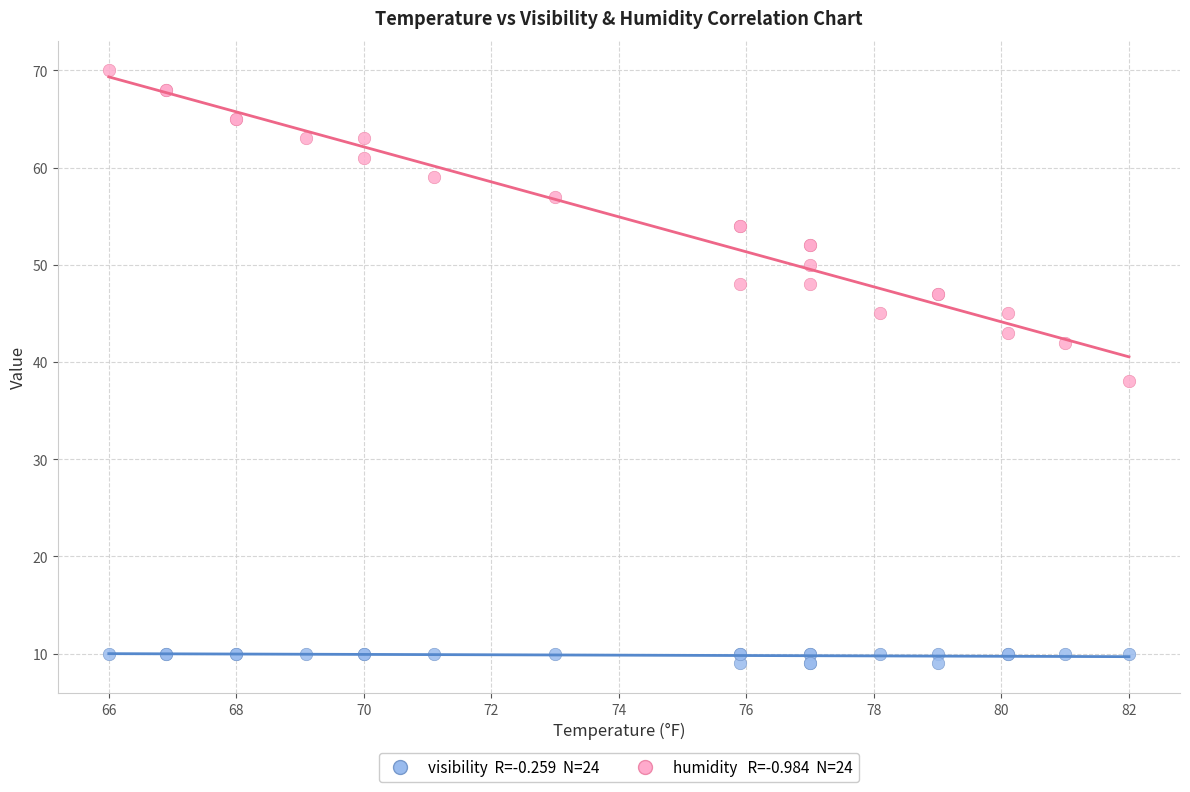

Across all series, what Y value is closest to 39?

38